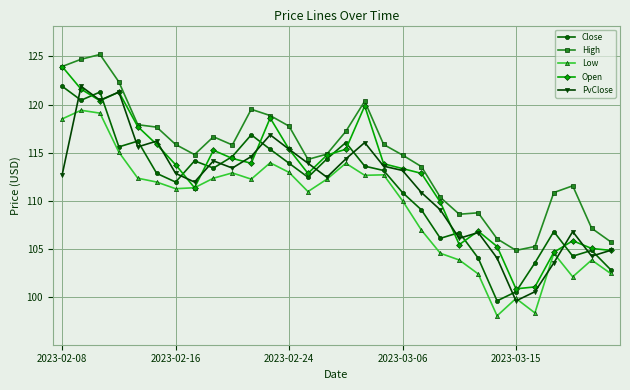

What are all the series names shown in the legend?

Close, High, Low, Open, PvClose